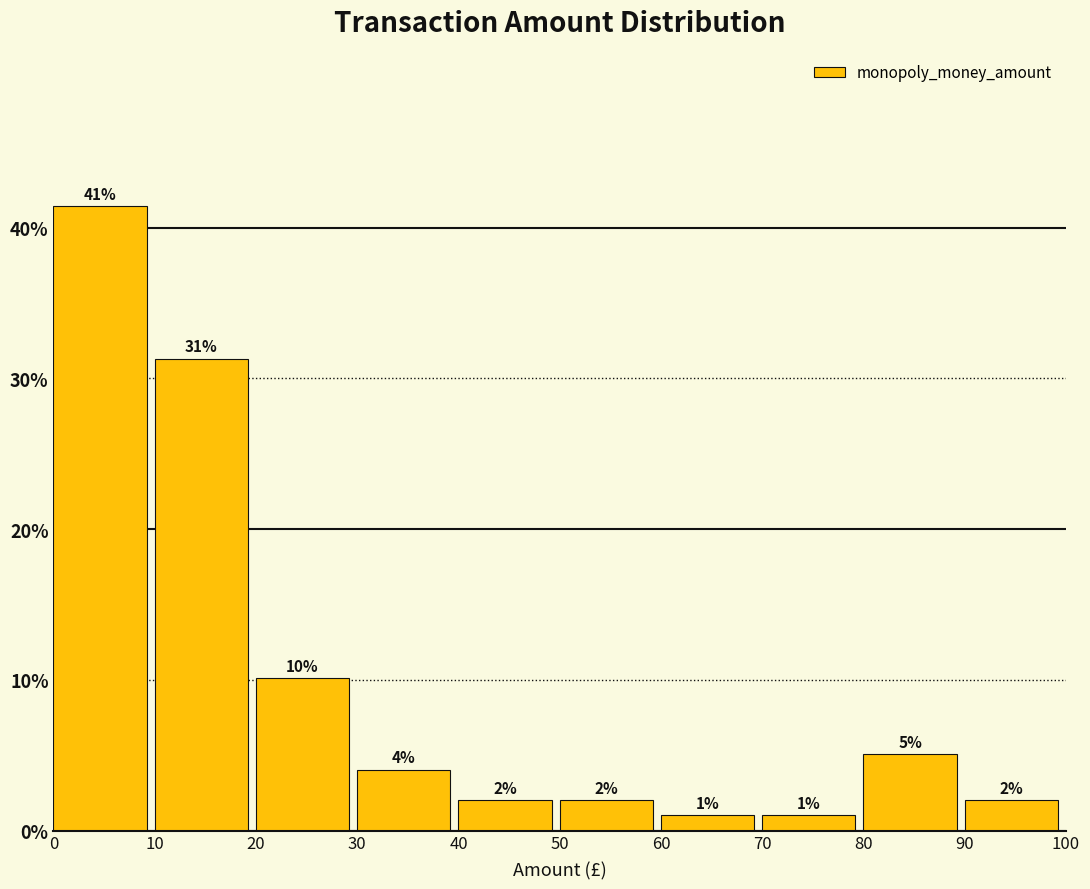

Which range on the x-axis has the tallest bar?

0 to 10